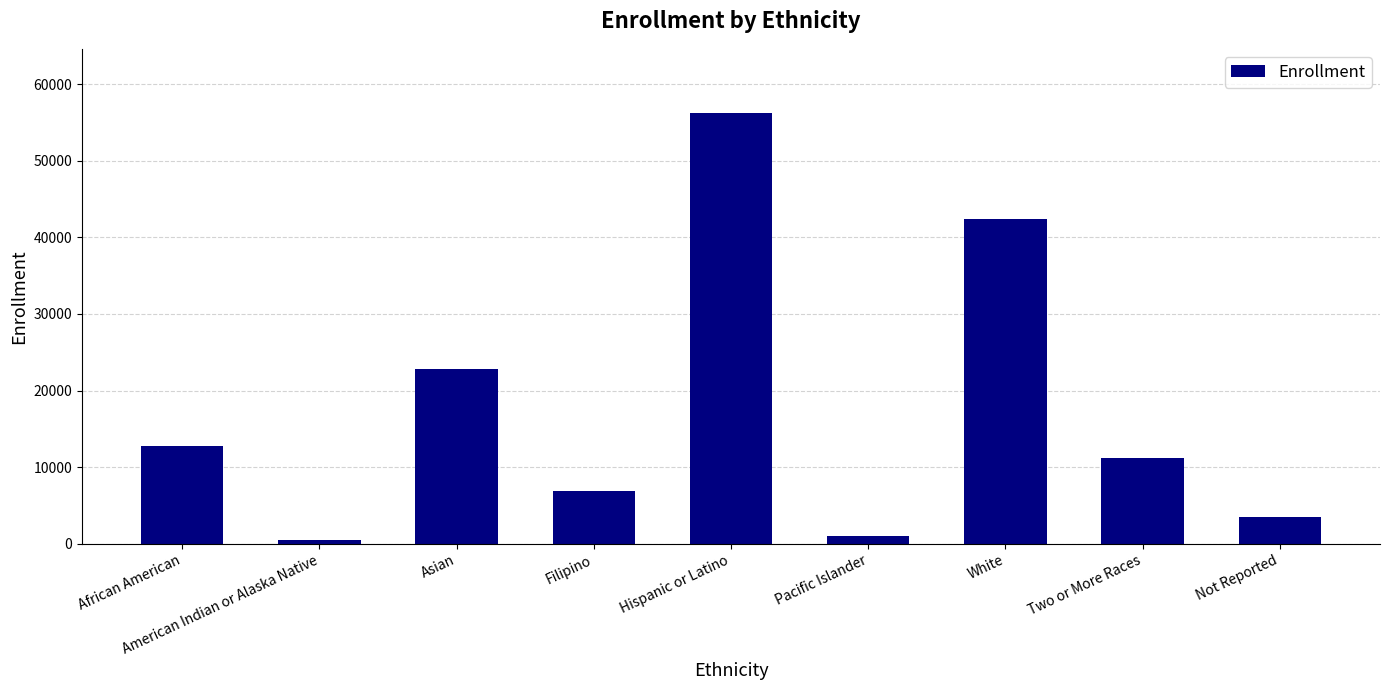

Which has a higher value, Filipino or African American?

African American